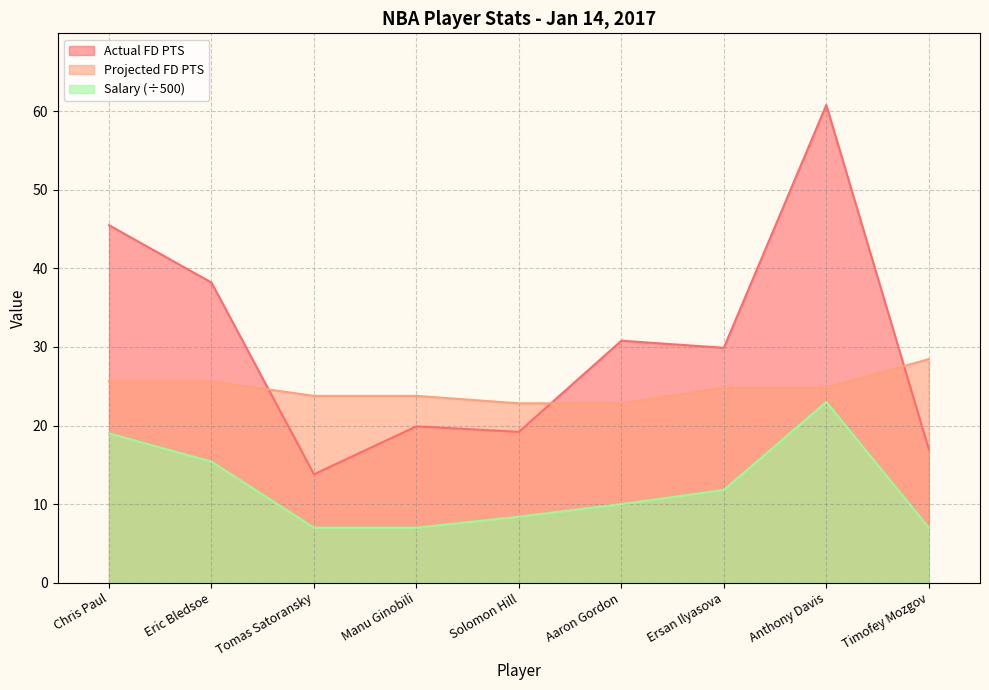

List the labels in order of Actual FD PTS value, largest first.

Anthony Davis, Chris Paul, Eric Bledsoe, Aaron Gordon, Ersan Ilyasova, Manu Ginobili, Solomon Hill, Timofey Mozgov, Tomas Satoransky